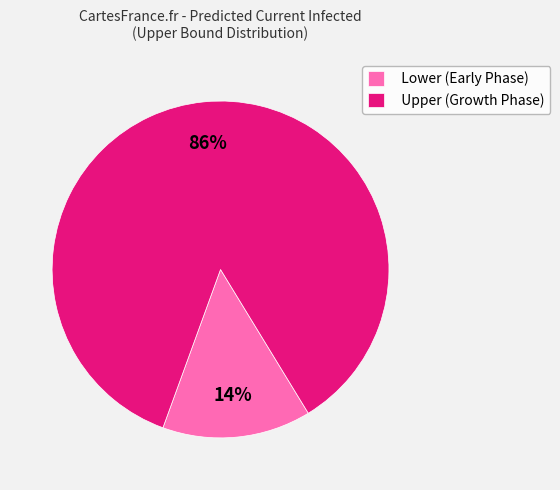

True or false: Upper (Growth Phase) accounts for 86% of the total.

True